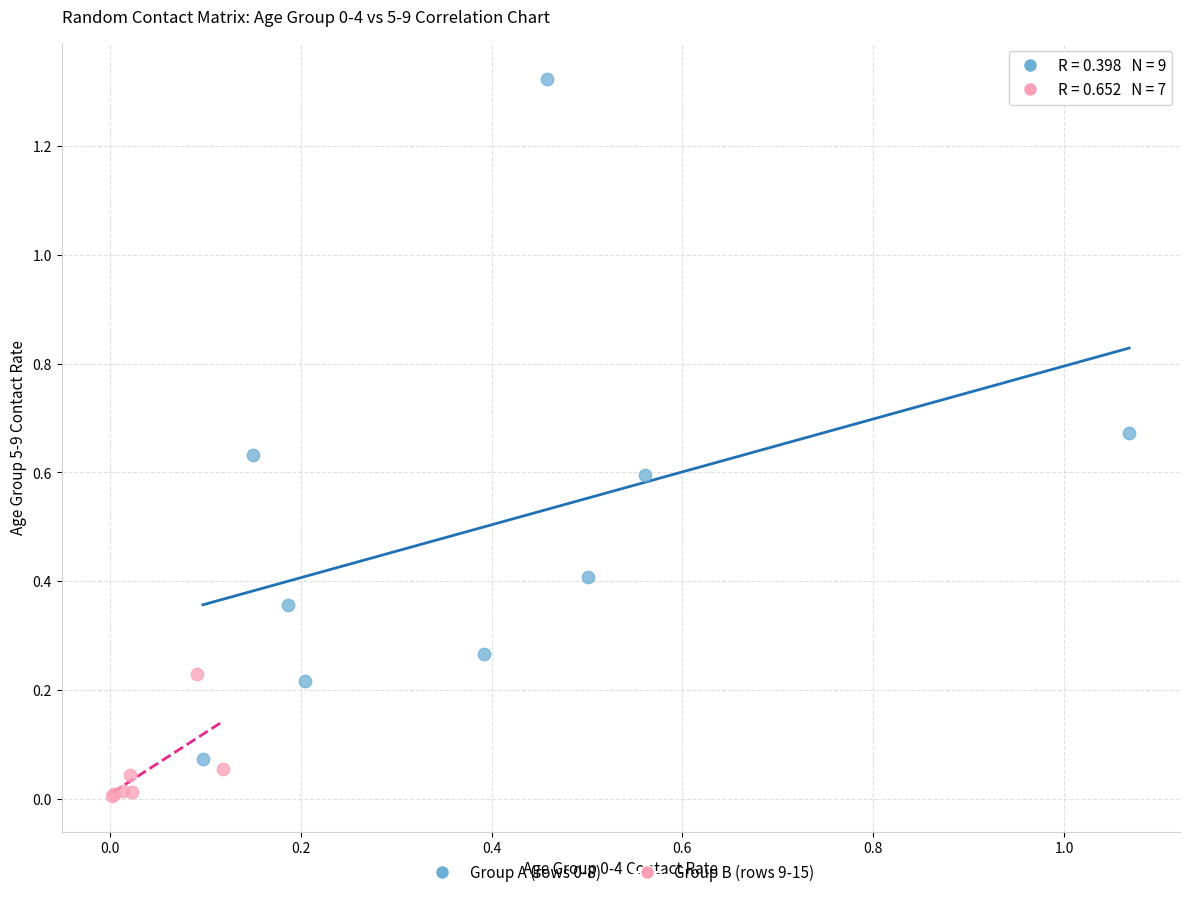

Which series contains the lowest Y value?

Group B (rows 9-15)